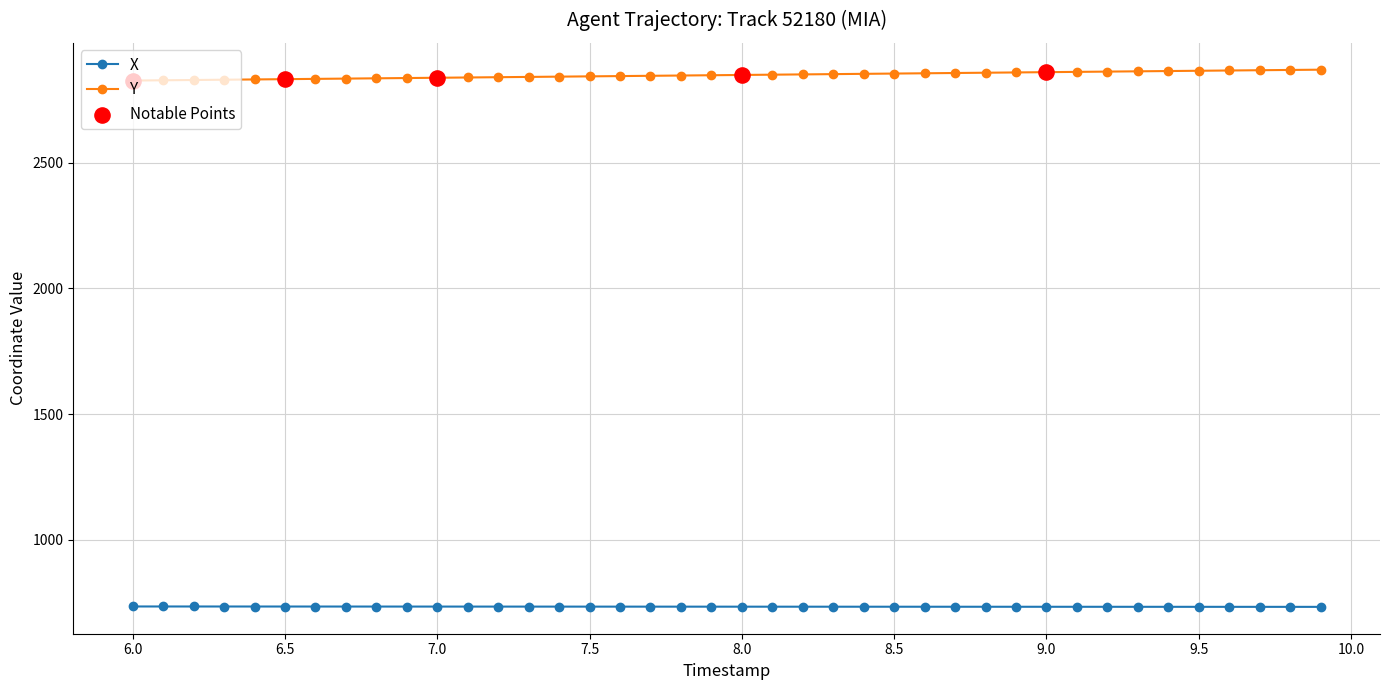

What is the sum of all Y values?

113924.7